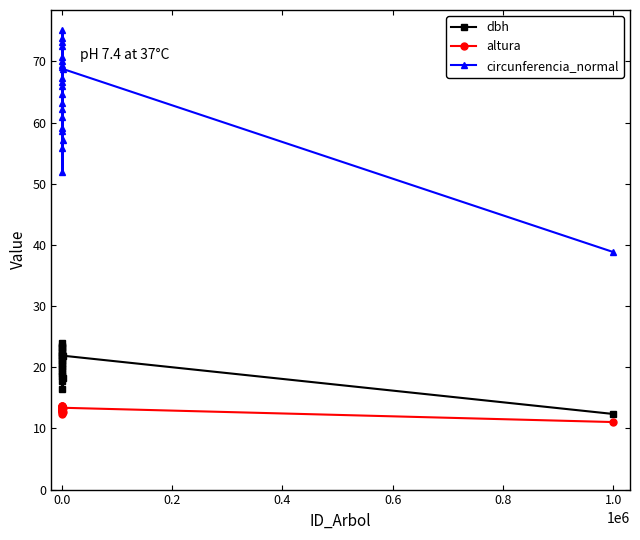

Count the number of categories in the chart.

22